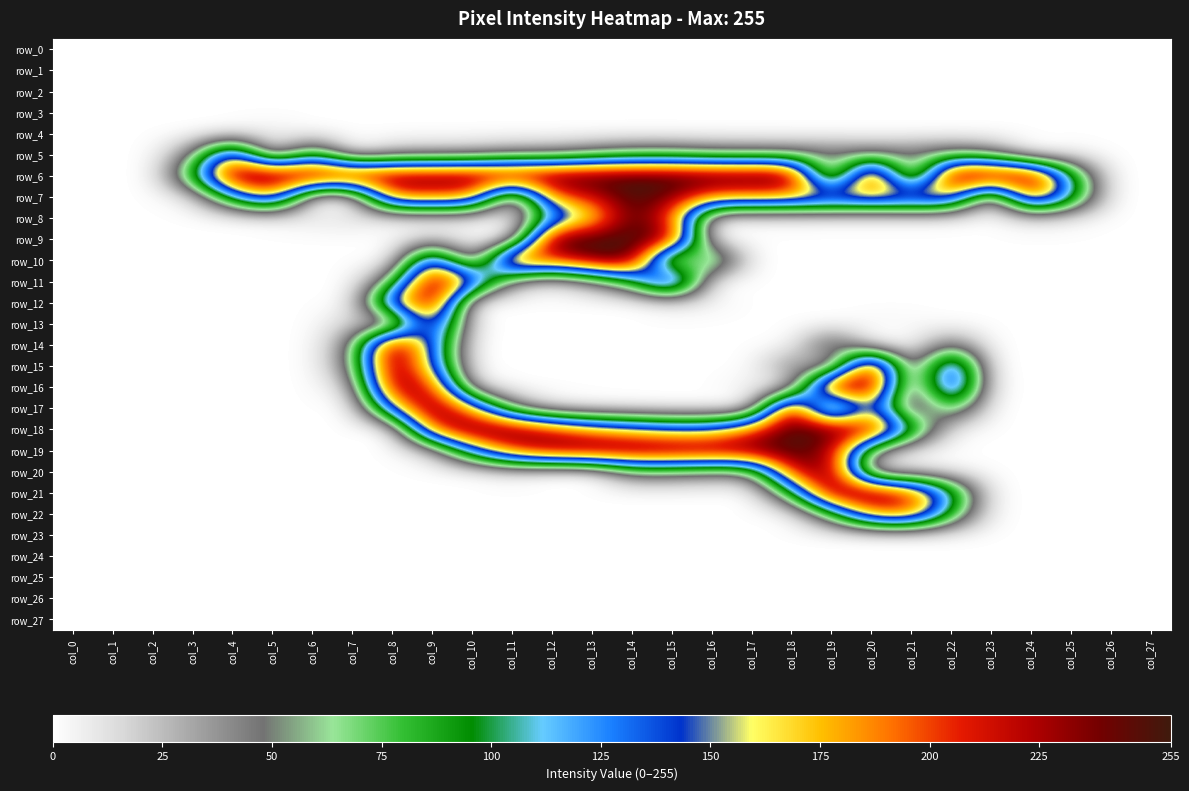

At which label does row_0 reach its peak?

col_0